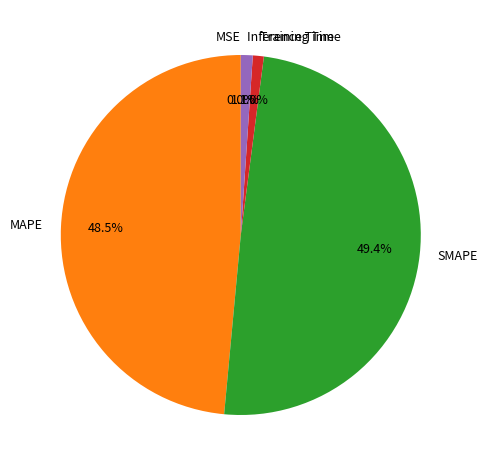

What portion of the pie excludes Training Time?

99.0%